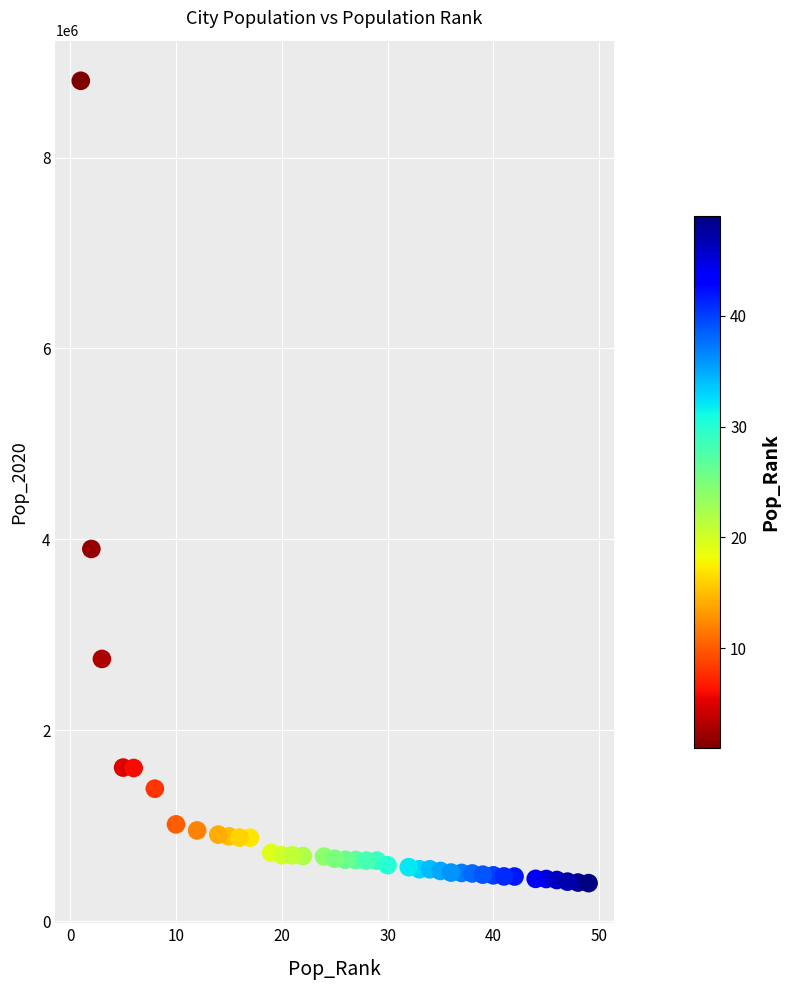

What is the range of Y values (max minus min)?

8406838